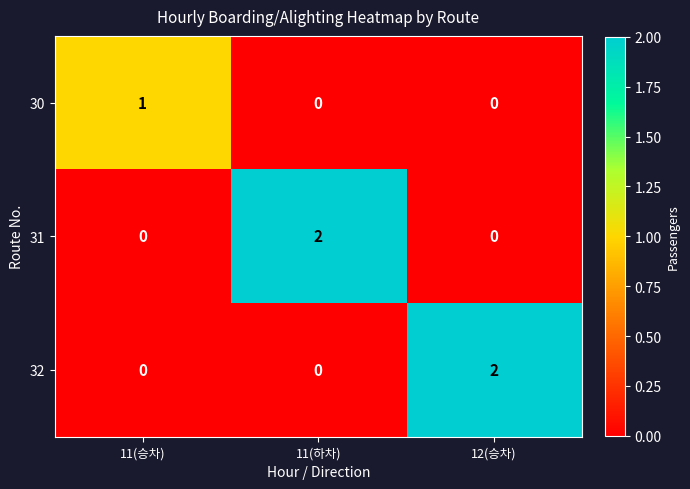

At how many categories does at least one series exceed 0?

3